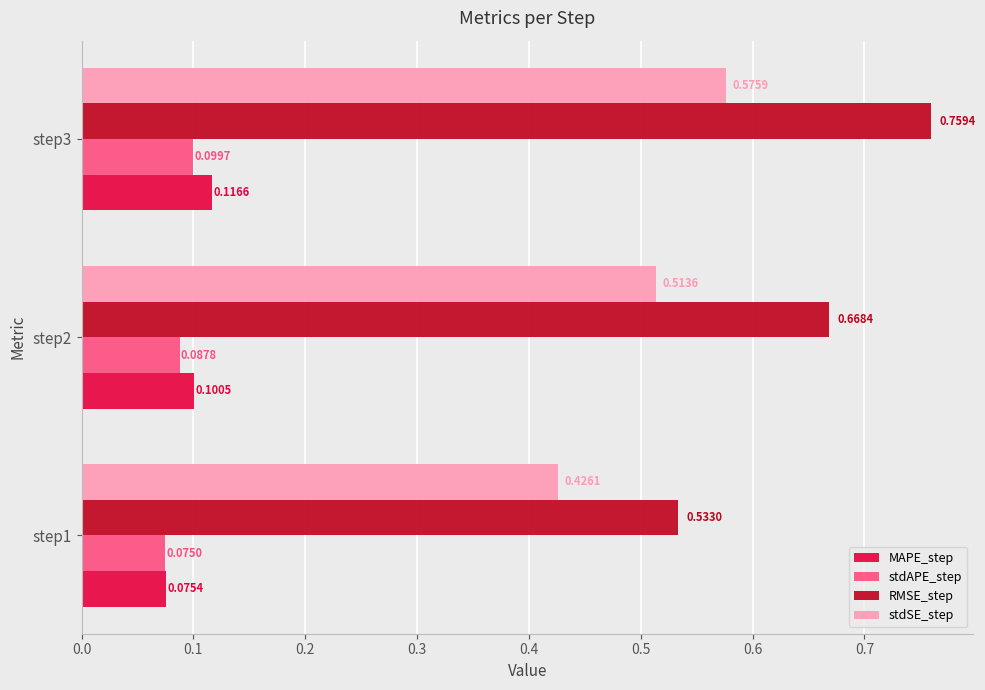

Rank the categories by stdAPE_step value from highest to lowest.

step3, step2, step1